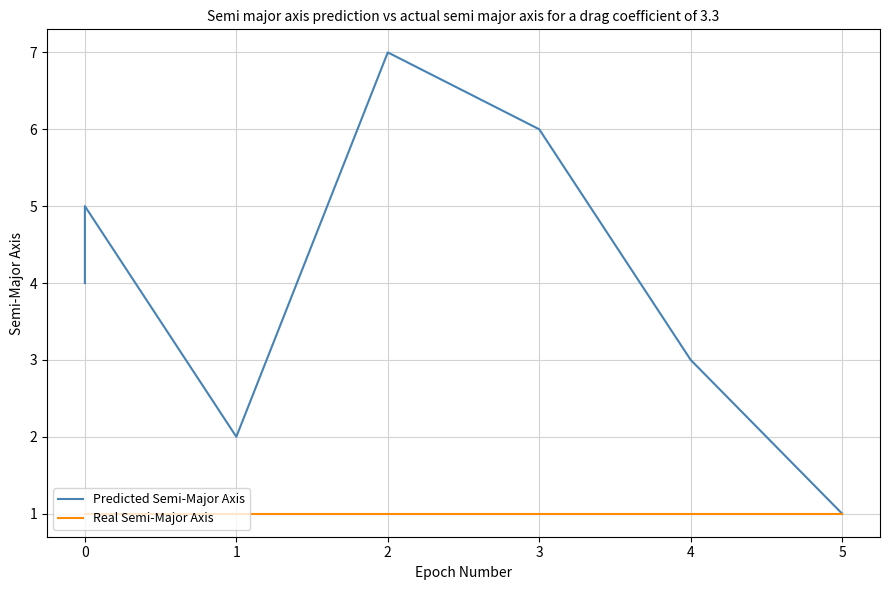

What is the total value across all series at 4?

4